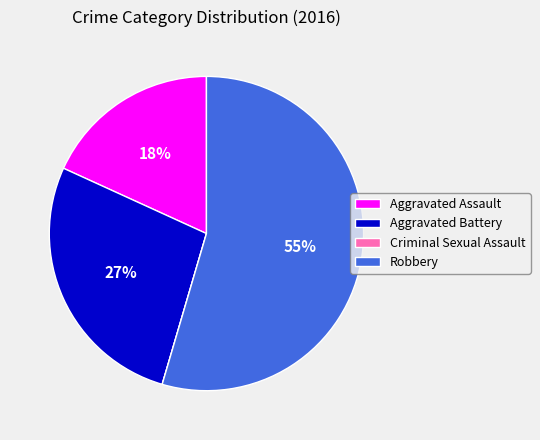

Do Robbery and Aggravated Assault together represent more than half of the pie?

Yes